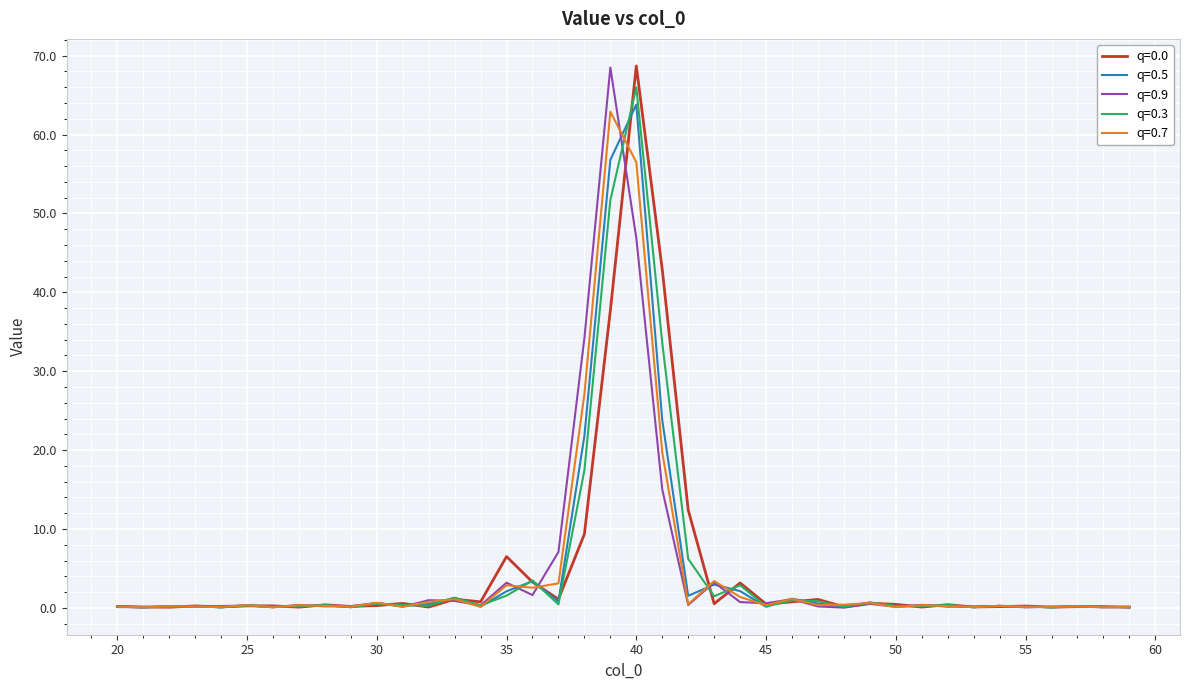

What is the maximum value for q=0.9?

68.5